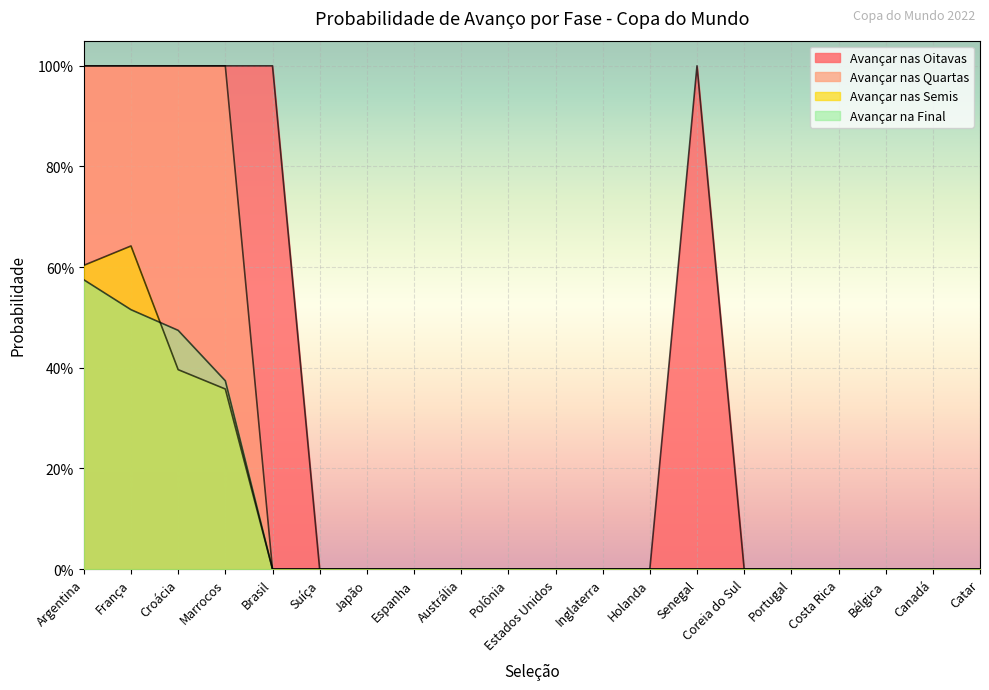

Which label corresponds to the largest value in the chart?

Argentina